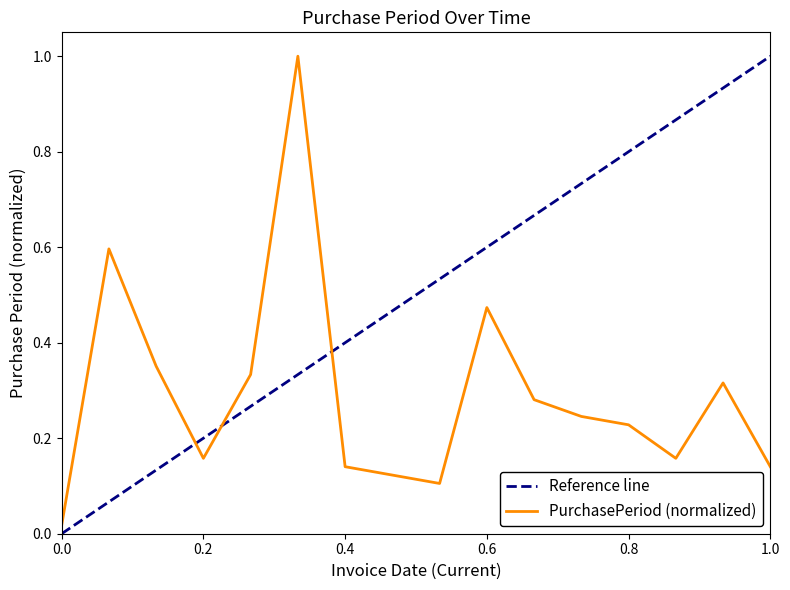

What is the sum of all values?

4.7